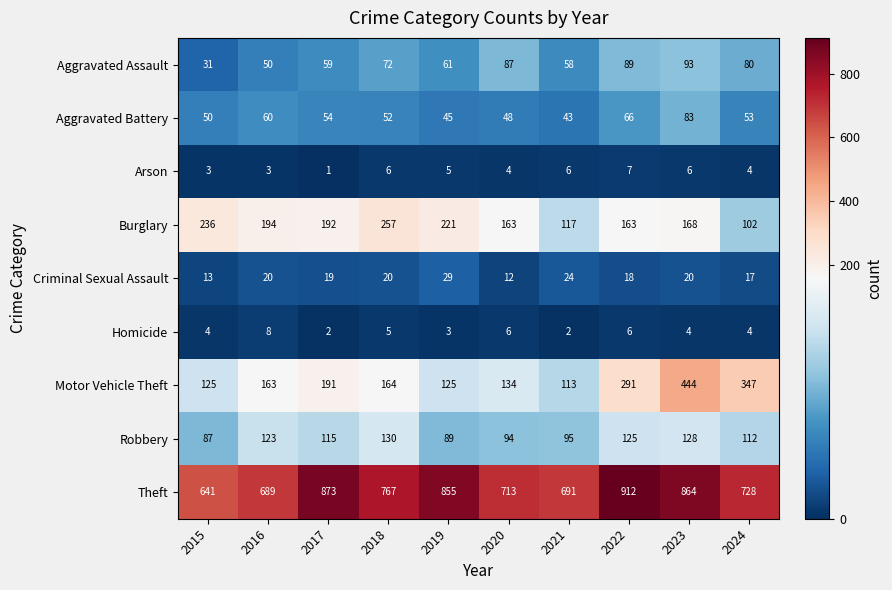

At 2015, list the series in order from largest to smallest.

Theft, Burglary, Motor Vehicle Theft, Robbery, Aggravated Battery, Aggravated Assault, Criminal Sexual Assault, Homicide, Arson